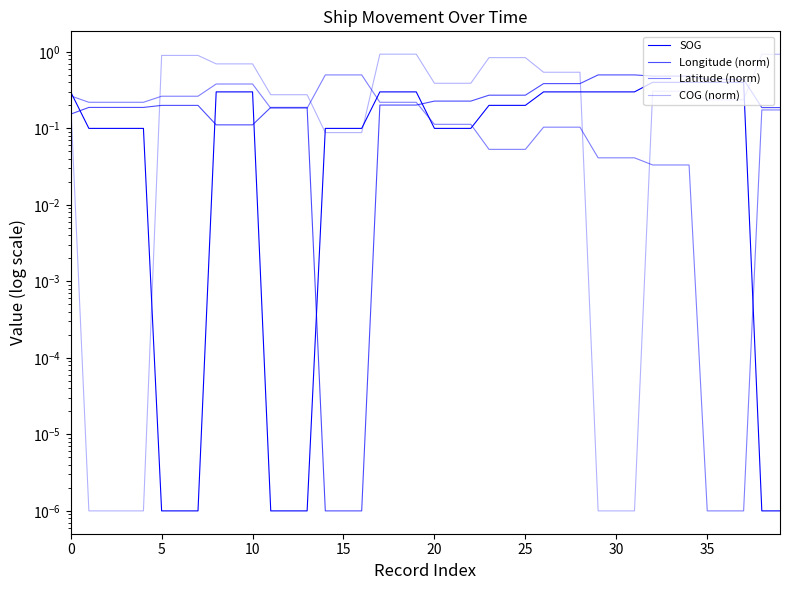

How many lines are shown in the chart?

4